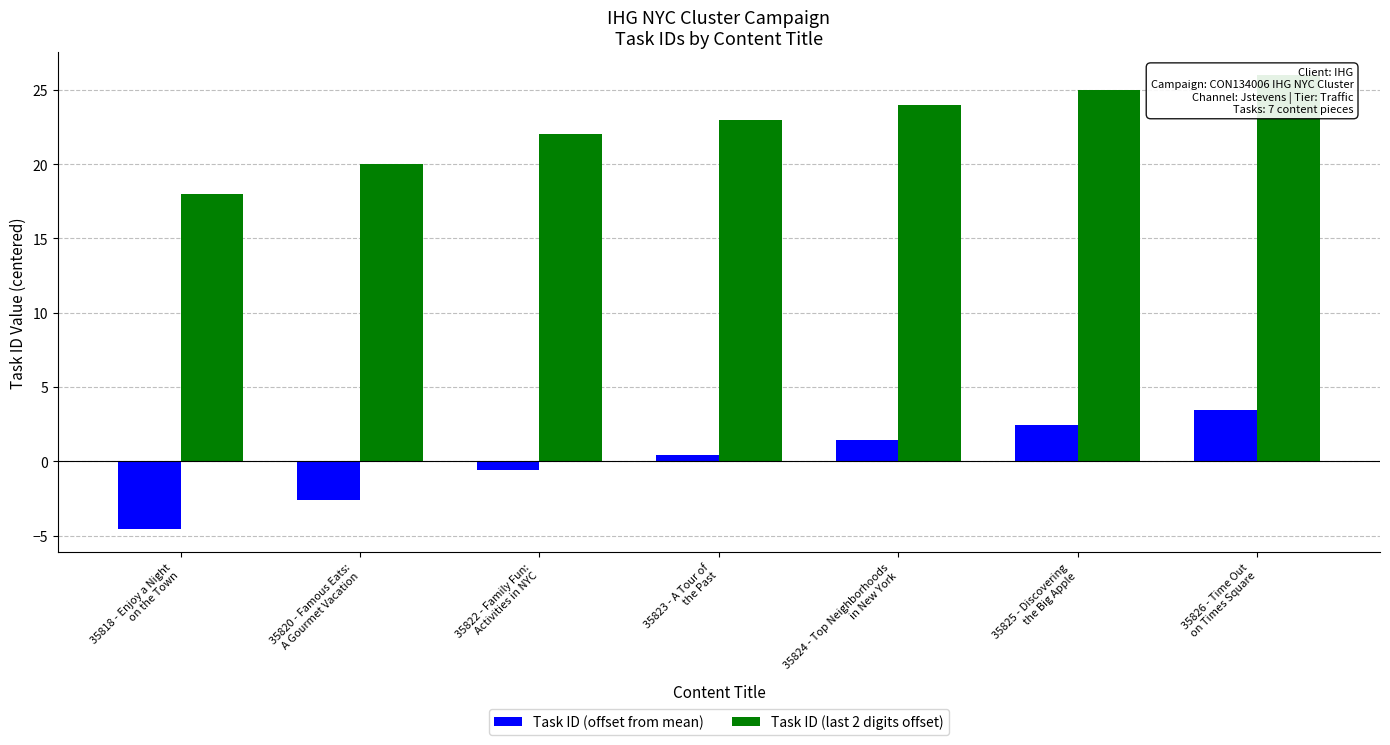

Between 35818 - Enjoy a Night
on the Town and 35826 - Time Out
on Times Square, which series saw the biggest shift?

Task ID (offset from mean)